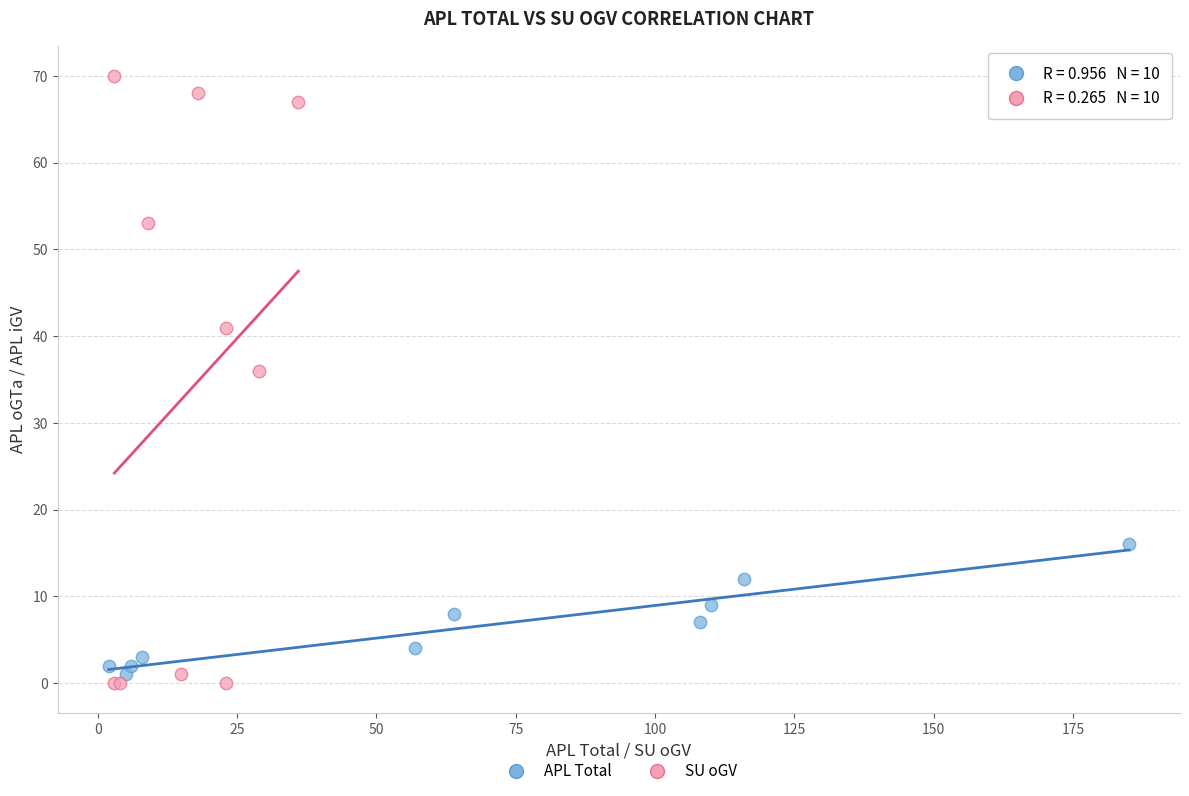

Which series has the widest spread of Y values?

SU oGV